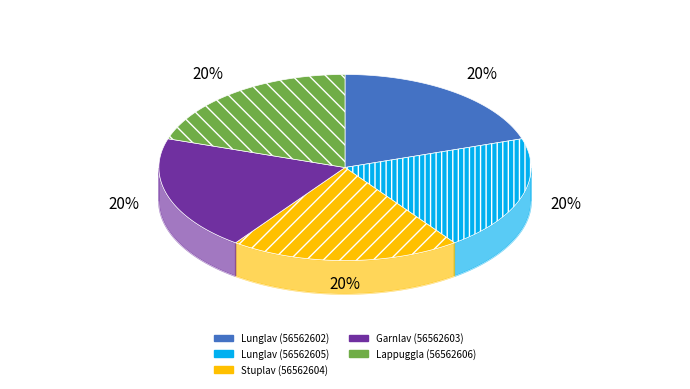

Which category has the smallest portion of the pie?

Lunglav (56562602)